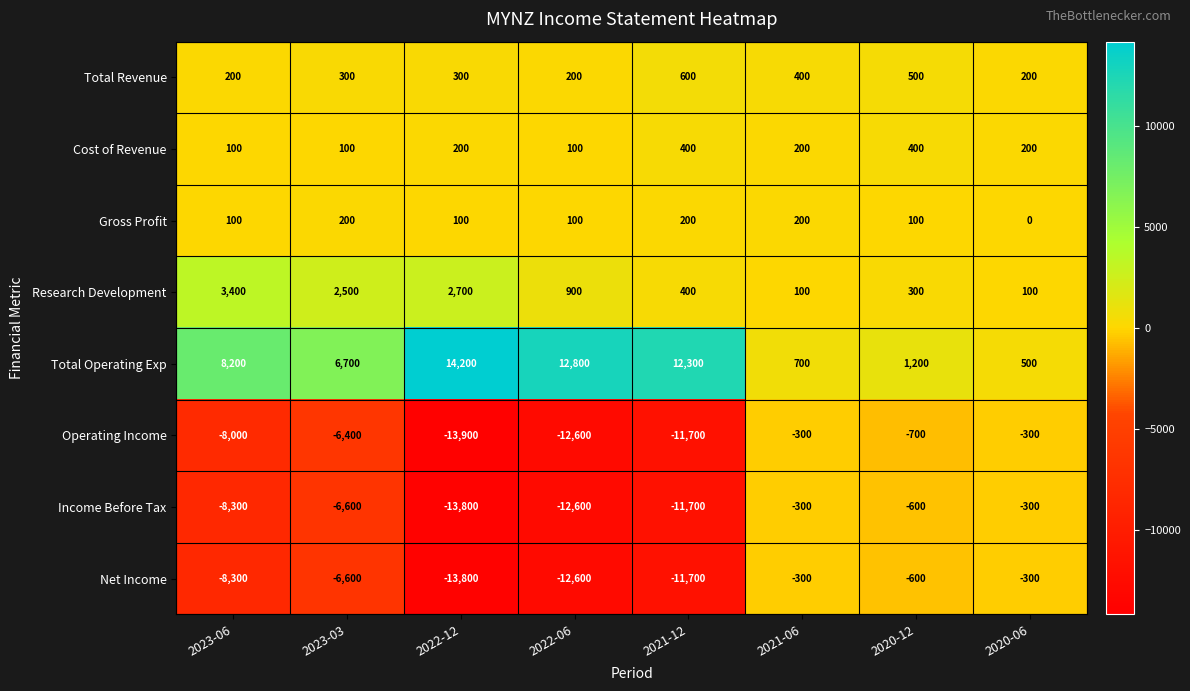

Is it true that Cost of Revenue equals 200 at 2022-12?

True